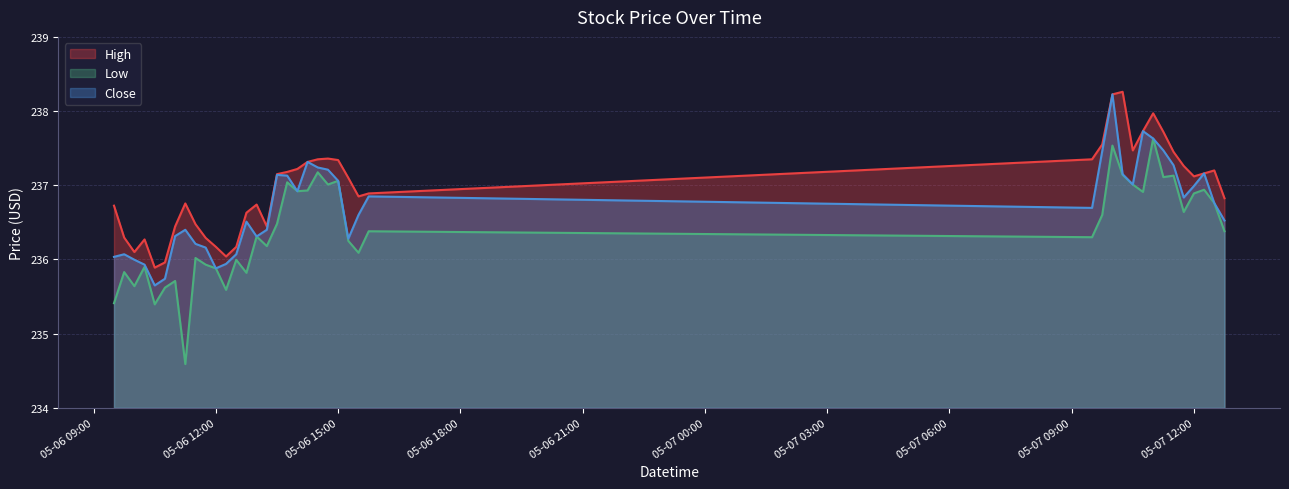

Reading left to right, transcribe all the data shown in this chart.

High: 236.7	236.3	236.1	236.3	235.9	236.0	236.4	236.8	236.5	236.3	236.2	236.0	236.2	236.6	236.7	236.4	237.1	237.2	237.2	237.3	237.4	237.4	237.3	237.1	236.9	236.9	237.4	237.6	238.2	238.3	237.5	237.7	238.0	237.7	237.4	237.3	237.1	237.2	237.2	236.8
Low: 235.4	235.8	235.6	235.9	235.4	235.6	235.7	234.6	236.0	235.9	235.9	235.6	236.0	235.8	236.3	236.2	236.5	237.0	236.9	236.9	237.2	237.0	237.1	236.2	236.1	236.4	236.3	236.6	237.5	237.1	237.0	236.9	237.6	237.1	237.1	236.6	236.9	236.9	236.8	236.4
Close: 236.0	236.1	236.0	235.9	235.6	235.7	236.3	236.4	236.2	236.2	235.9	235.9	236.1	236.5	236.3	236.4	237.1	237.1	236.9	237.3	237.2	237.2	237.1	236.3	236.6	236.9	236.7	237.5	238.2	237.1	237.0	237.7	237.6	237.5	237.3	236.8	237.0	237.2	236.8	236.5